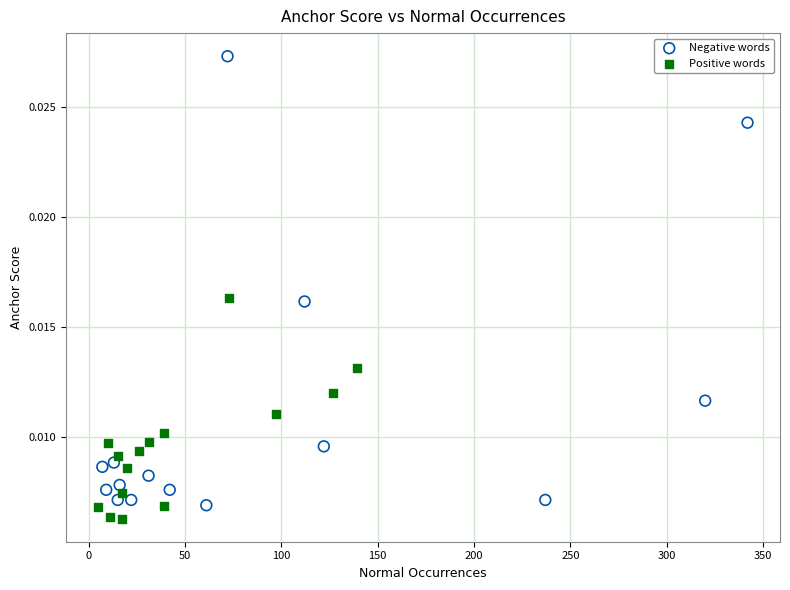

What are all the series names shown in the legend?

Negative words, Positive words